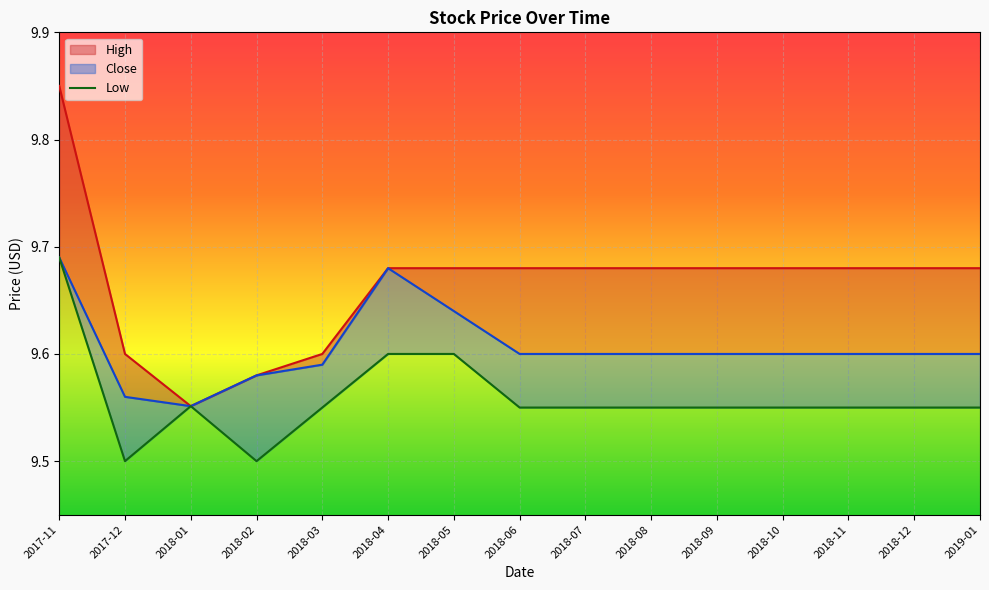

True or false: High has more than 2 interior local peaks.

False